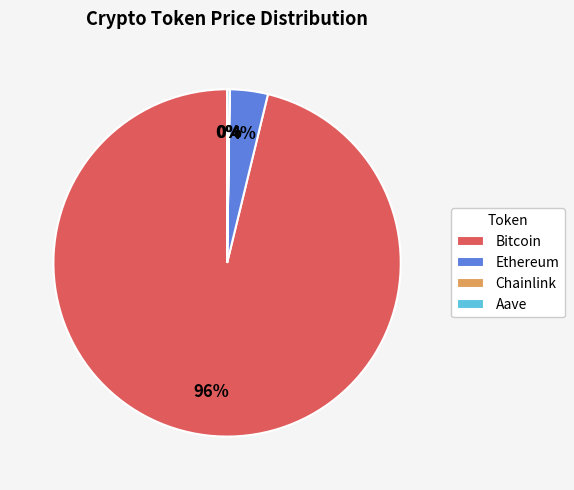

True or false: Bitcoin accounts for 96% of the total.

True